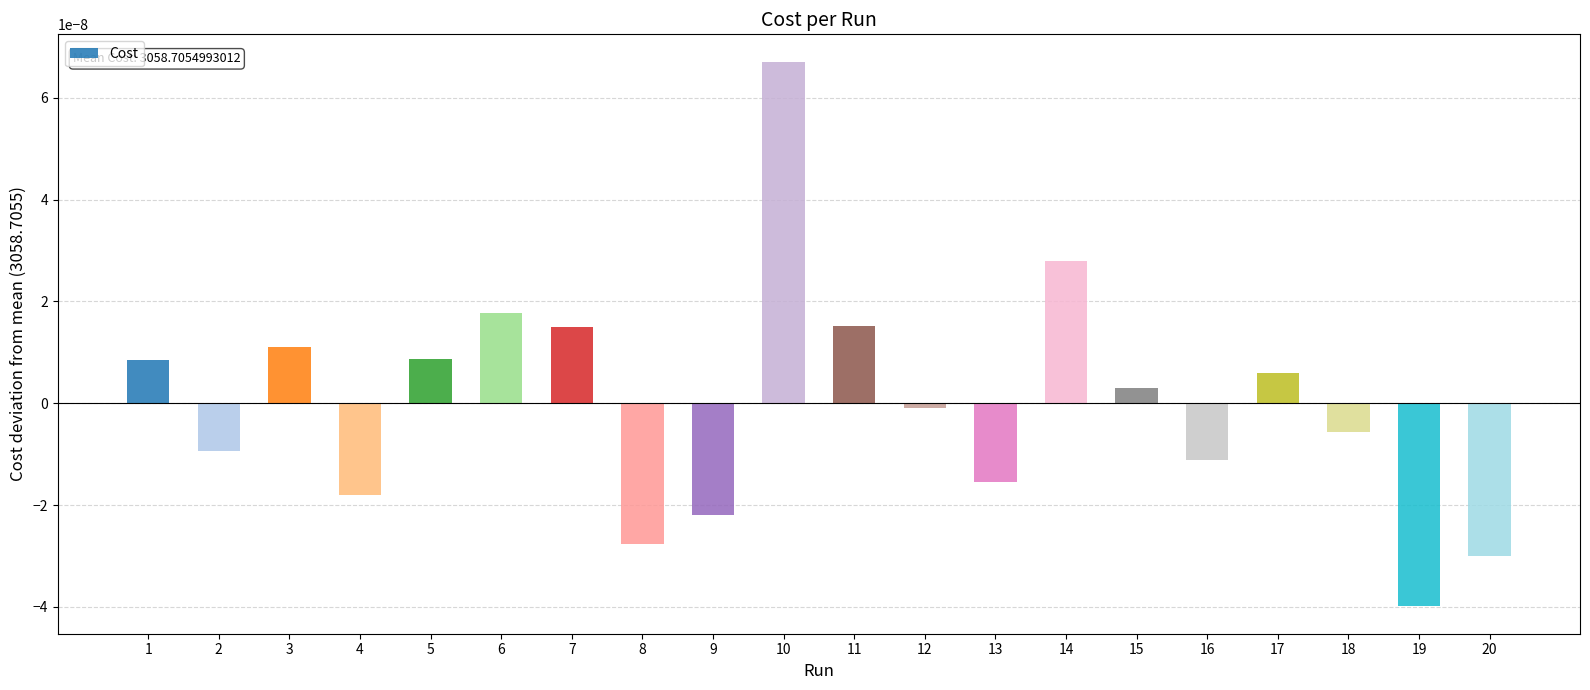

The chart shows a value of -0.0 at 4. True or false?

True